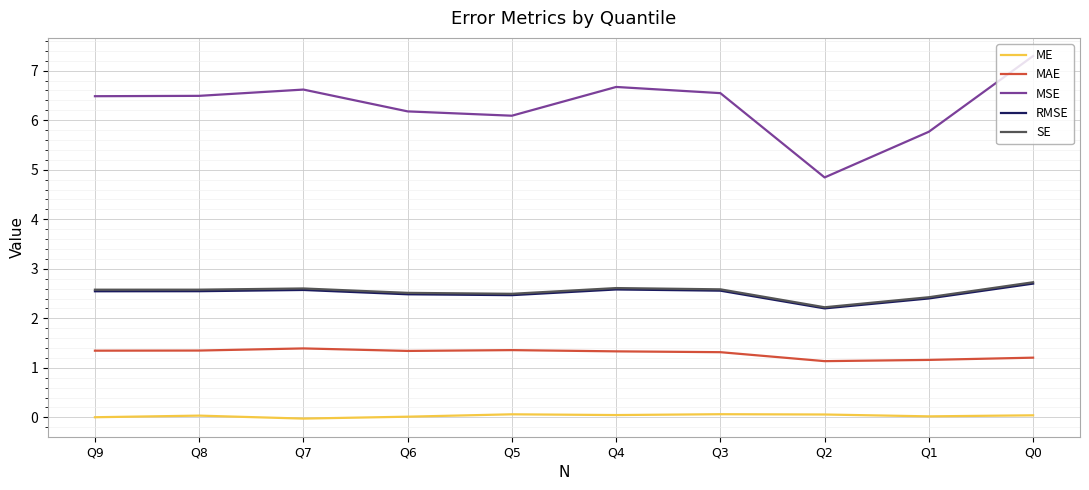

What is the total value across all series at Q4?

13.2